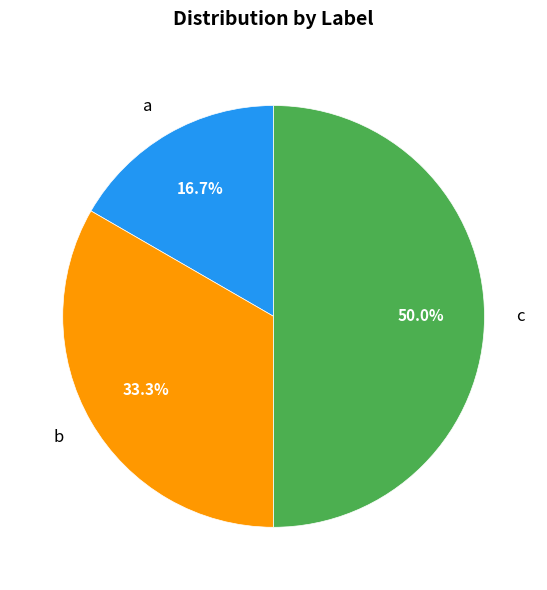

How many segments does this pie chart have?

3